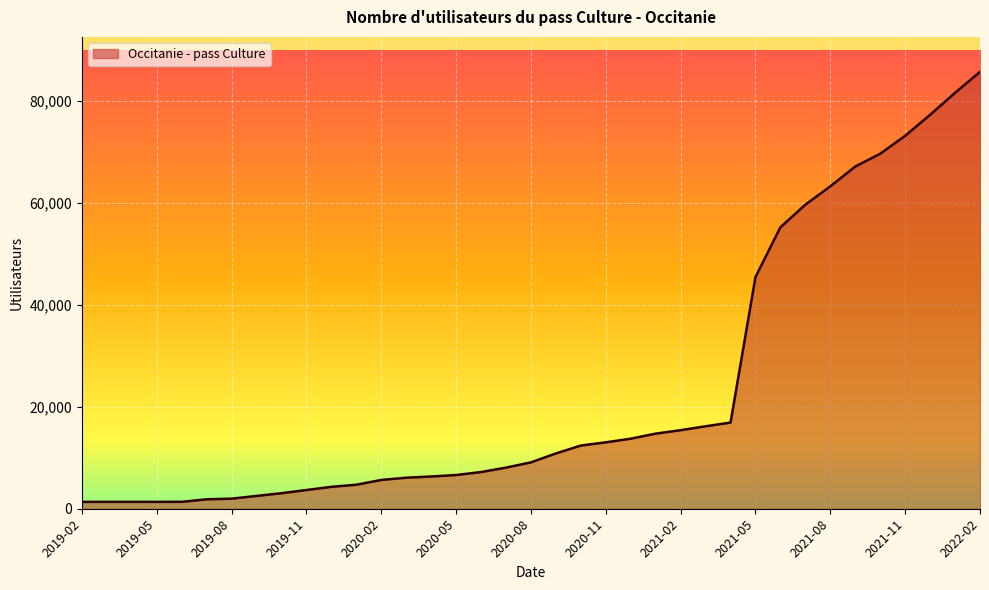

What is the greatest value displayed?

85632